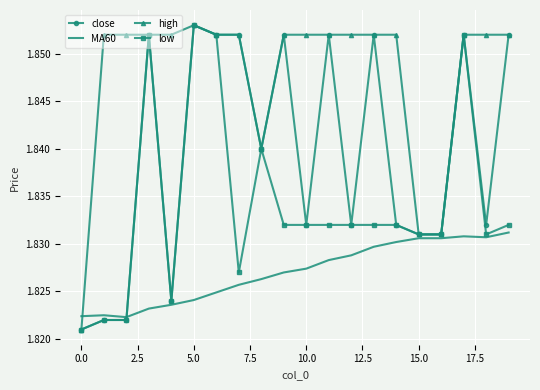

After their last crossing, which series has the higher values: high or MA60?

high